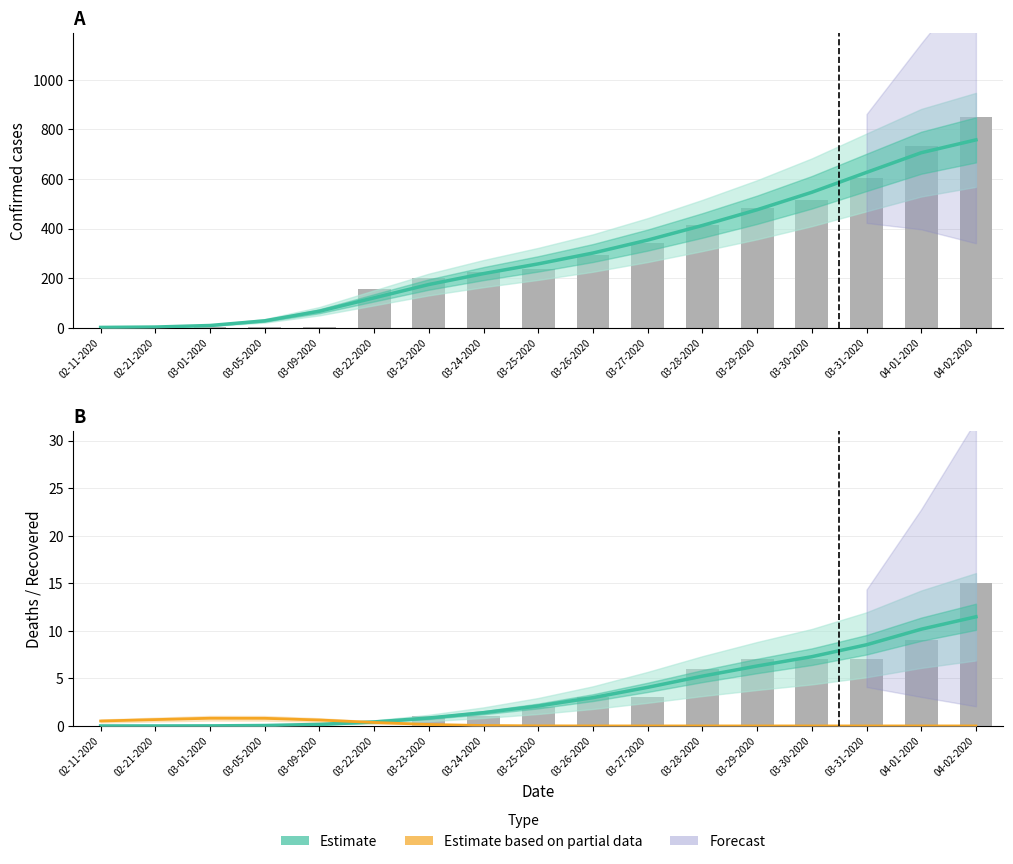

How many groups of bars are there?

17